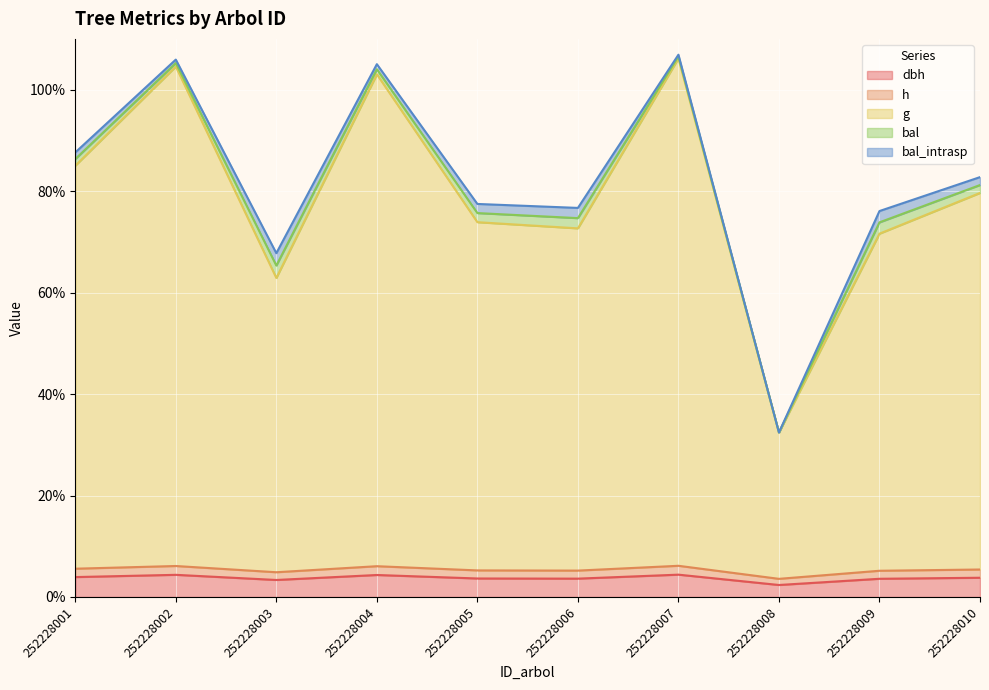

What is the value of the h point at the 8th from the left?

3.6